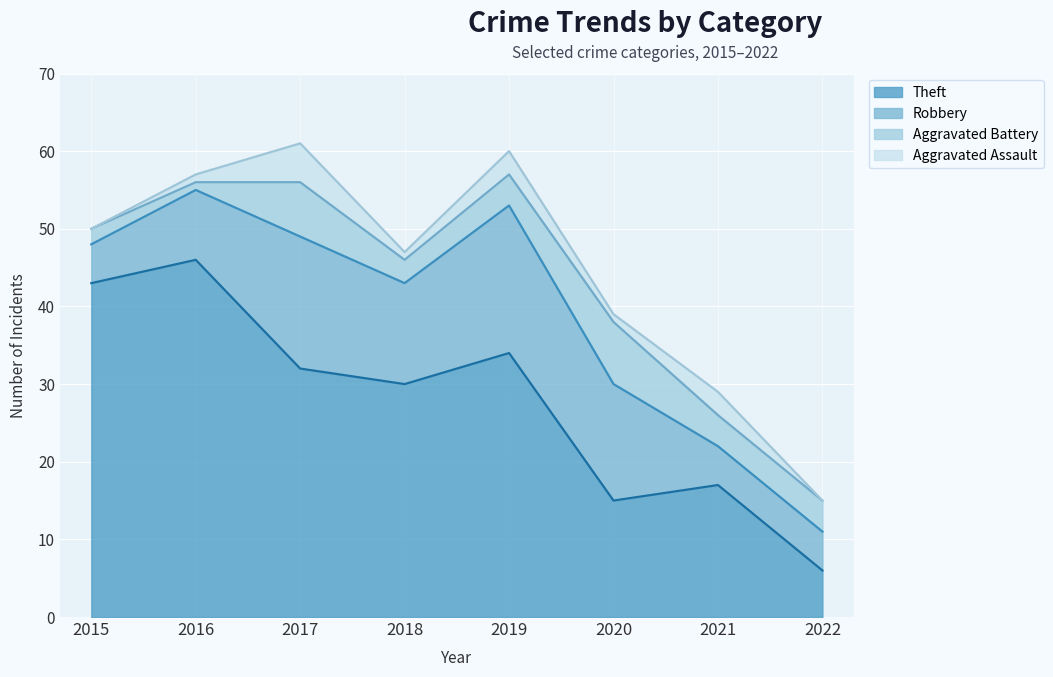

Which series has the largest total across all categories?

Theft